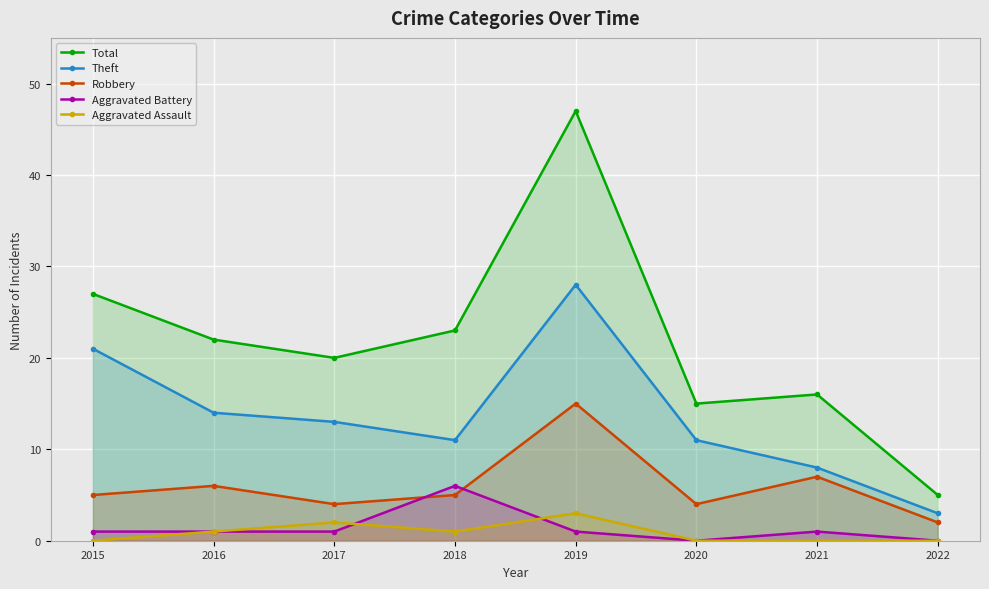

Which series has the widest spread of values?

Total